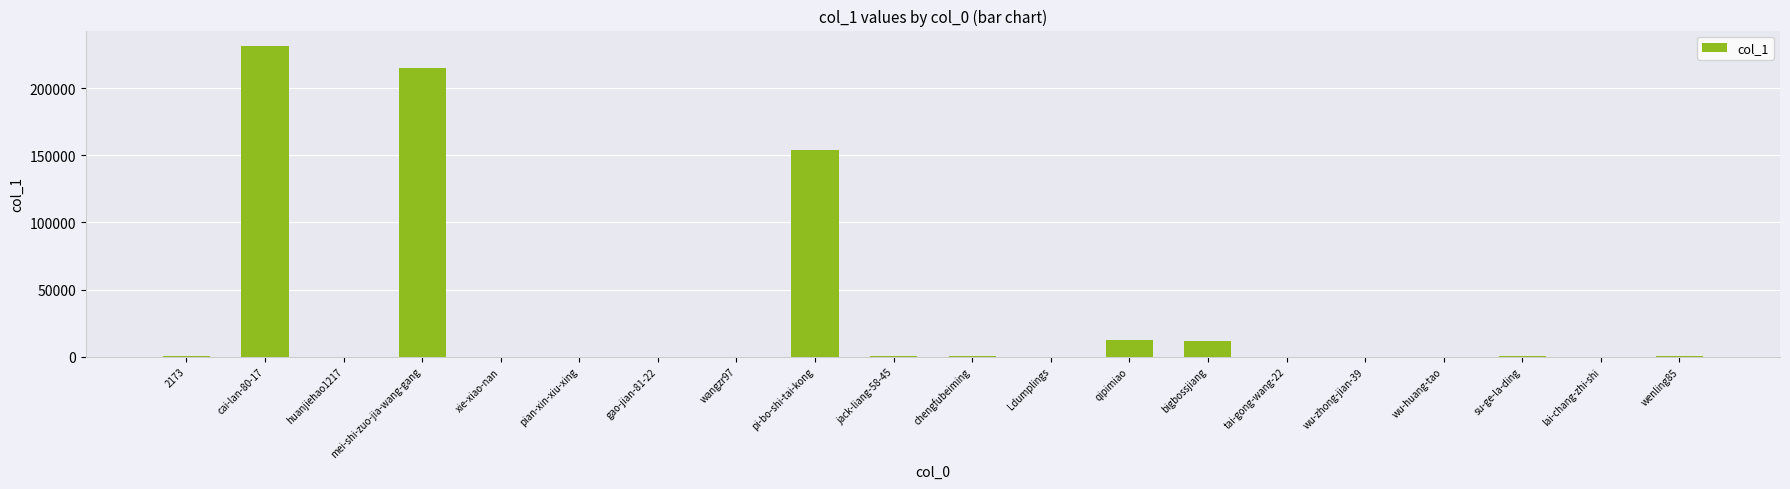

What is the greatest value displayed?

231320